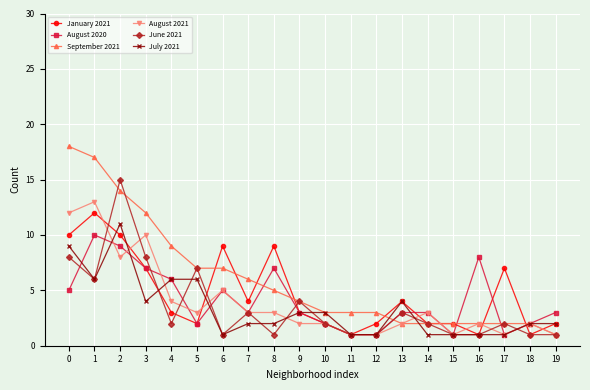

What is the difference between the second highest and second lowest values in the August 2020 series?

8